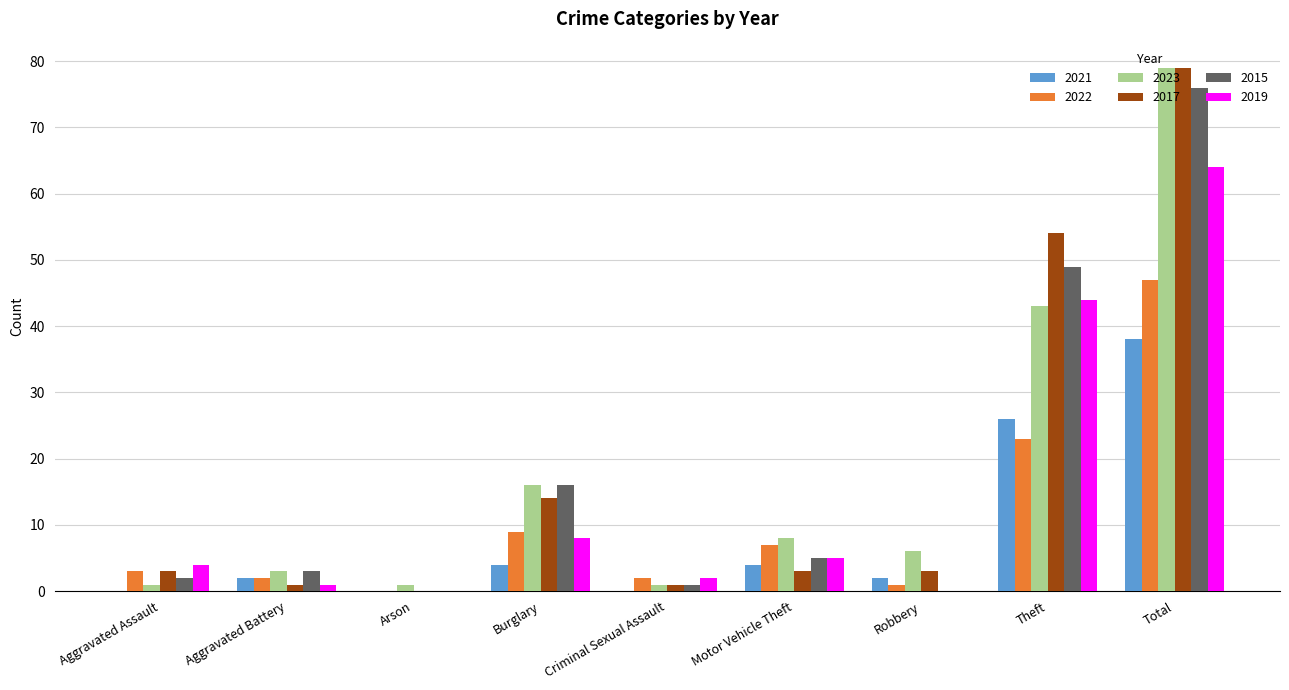

Is the value of 2023 at Total greater than the value of 2019 at Criminal Sexual Assault?

Yes